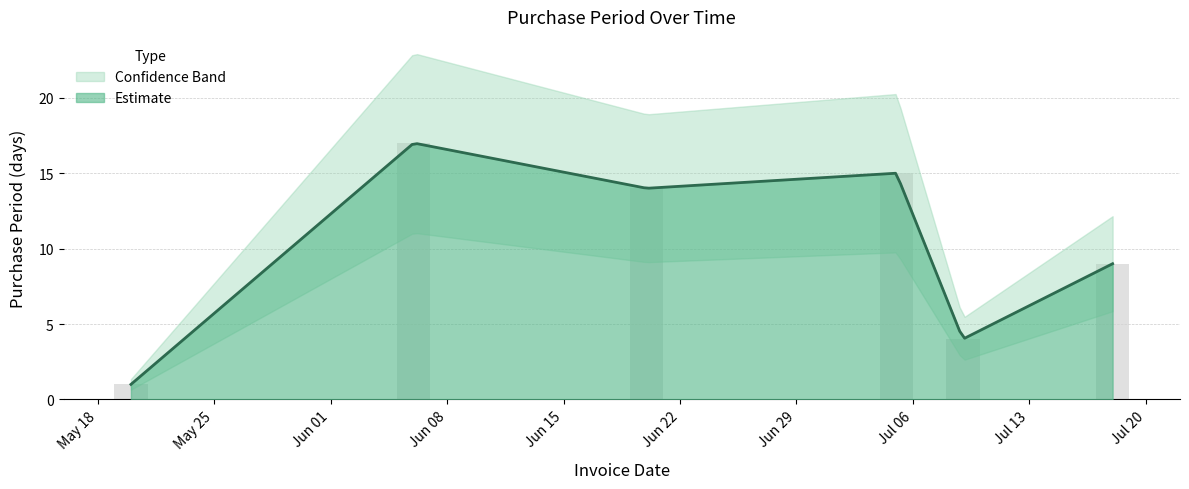

What is the minimum value shown in the chart?

1